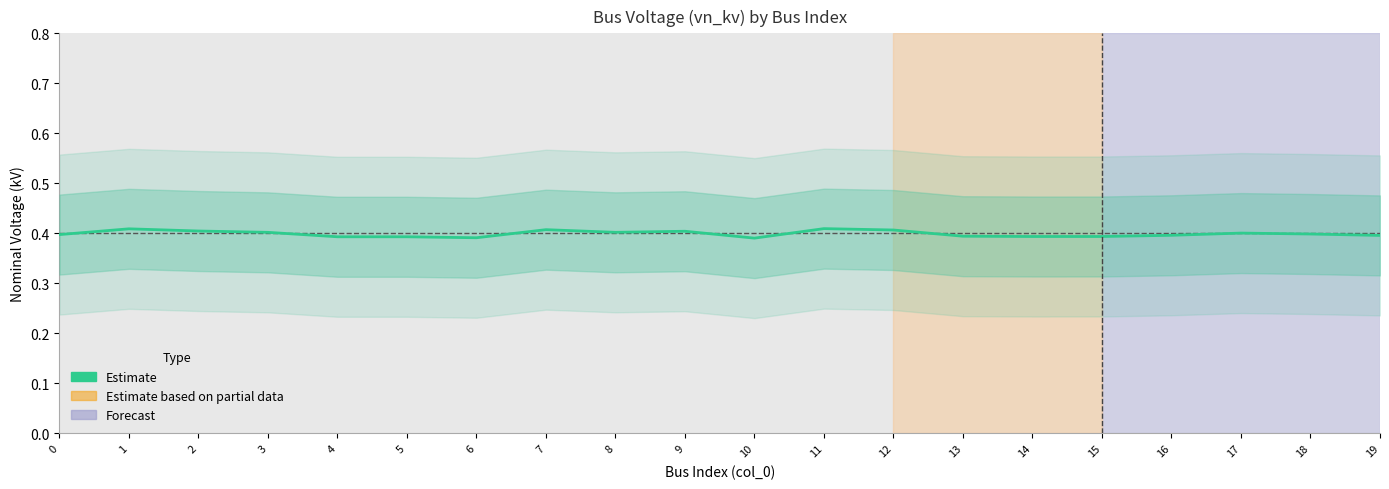

How many lines are shown in the chart?

1